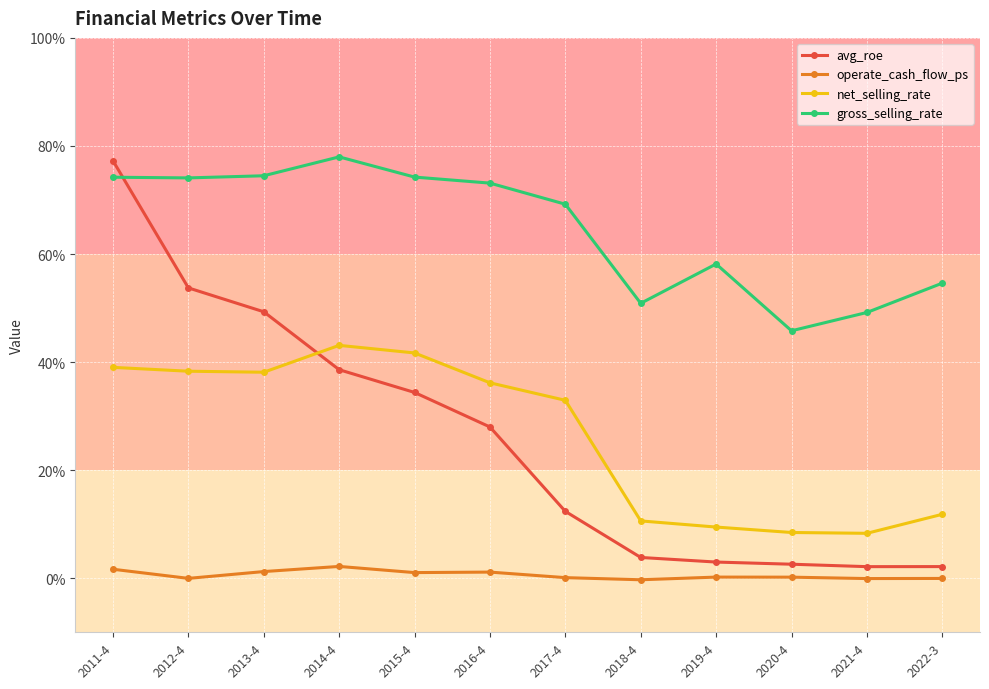

What is the average value of the gross_selling_rate series?

64.7